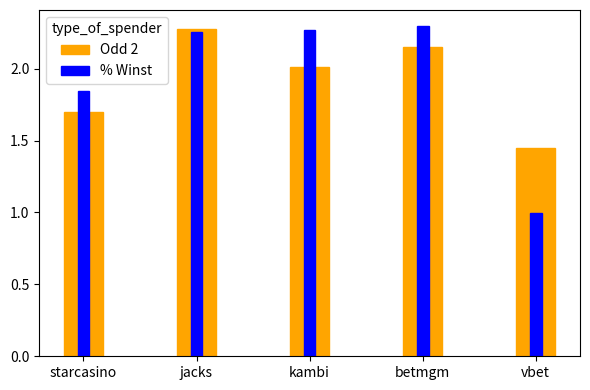

Which series changed the most between jacks and vbet?

% Winst